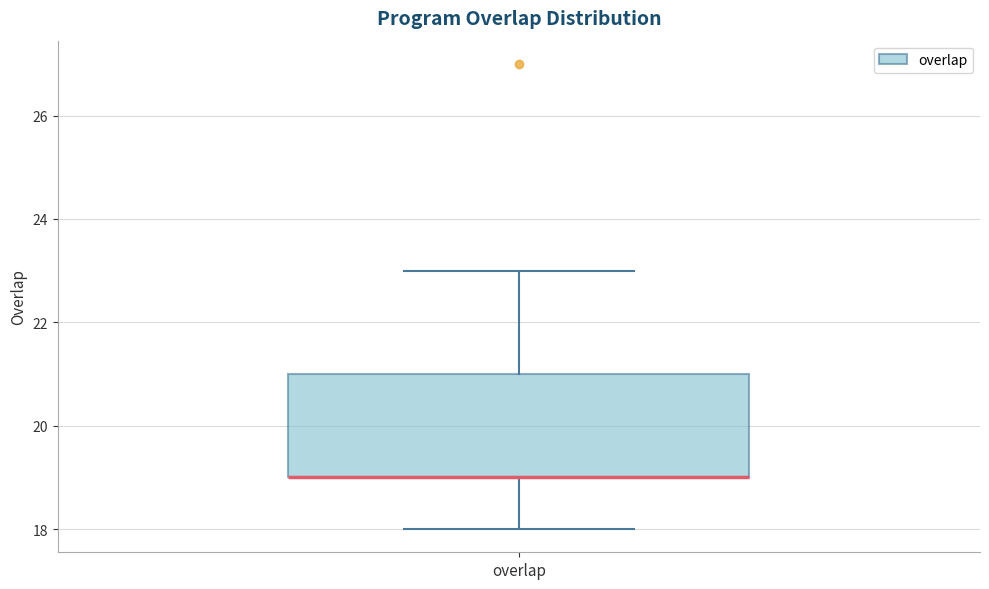

Read this box plot against the y-axis: the position of the median line, the range covered by the box, and the ends of both whiskers. The values are not printed on the chart, so give them approximately, as read against the axis.

median 19 (drawn on the box's lower edge), box 19 to 21, whiskers 18 to 23